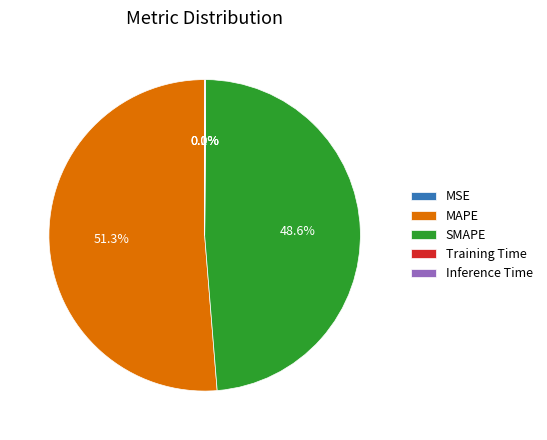

Which slice is the largest?

MAPE